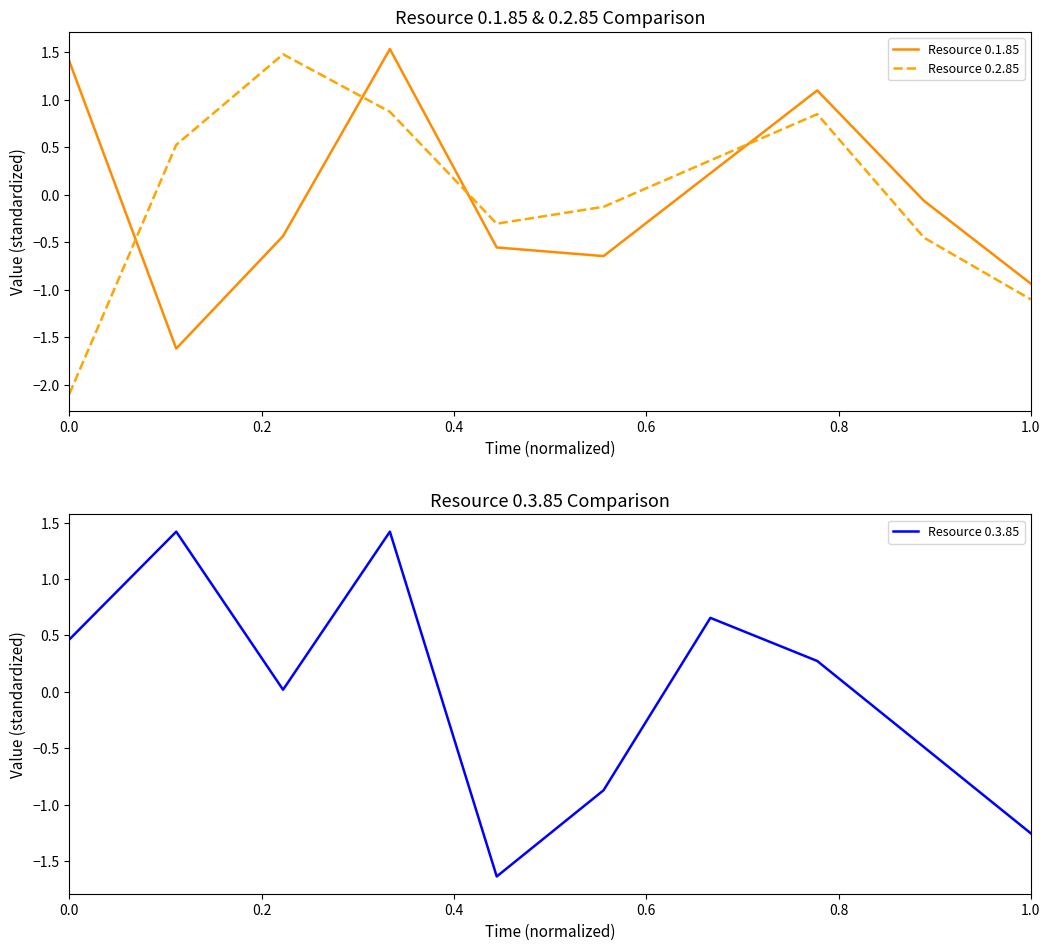

The Resource 0.2.85 series shows -0.6 at 0.0. True or false?

False